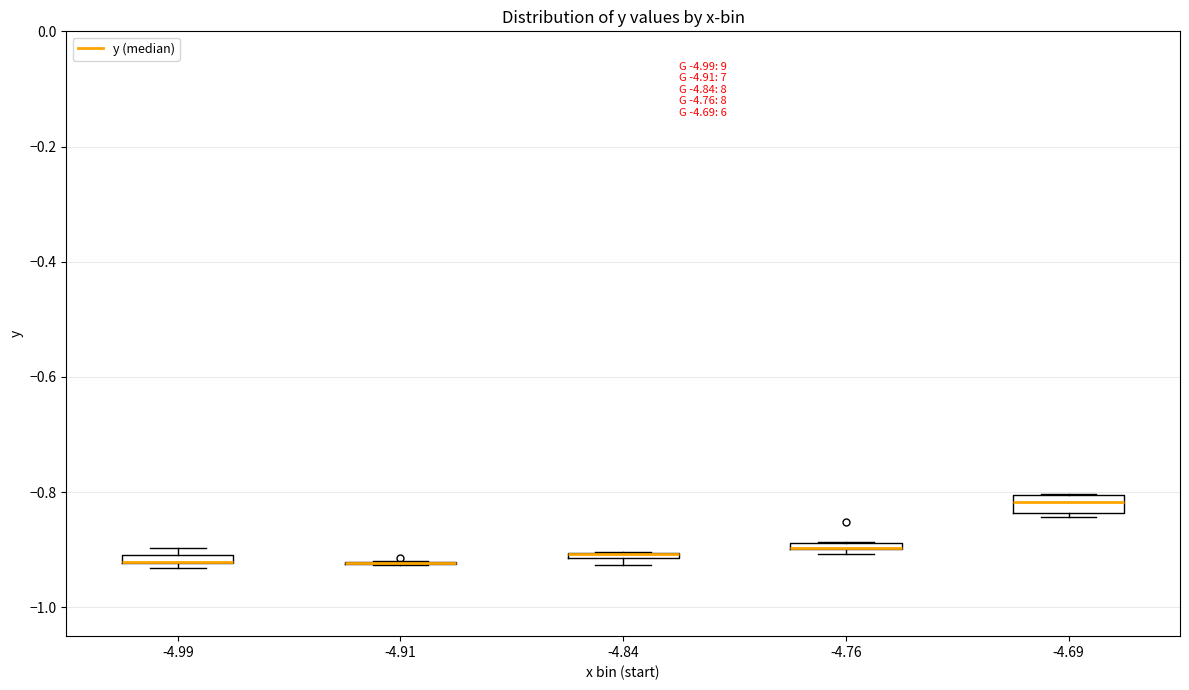

Where is the lower edge of the box at x = -4.84 on the y-axis? The values are not printed on the chart, so give them approximately, as read against the axis.

-0.92